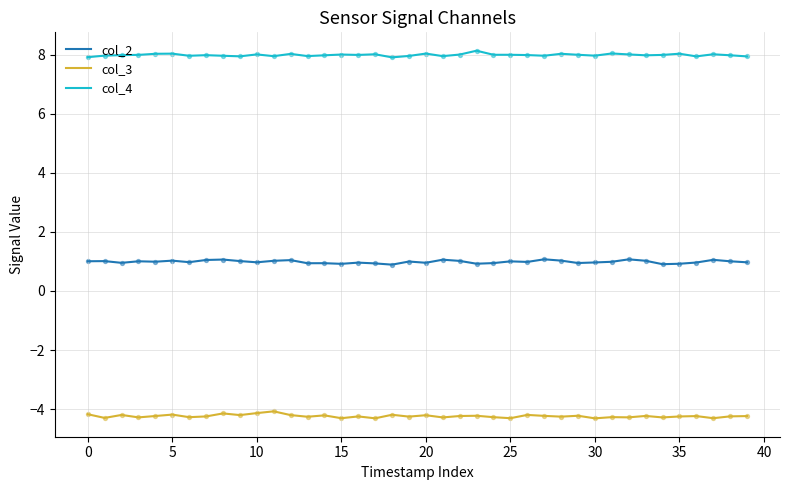

What is the minimum value shown in the chart?

-4.3